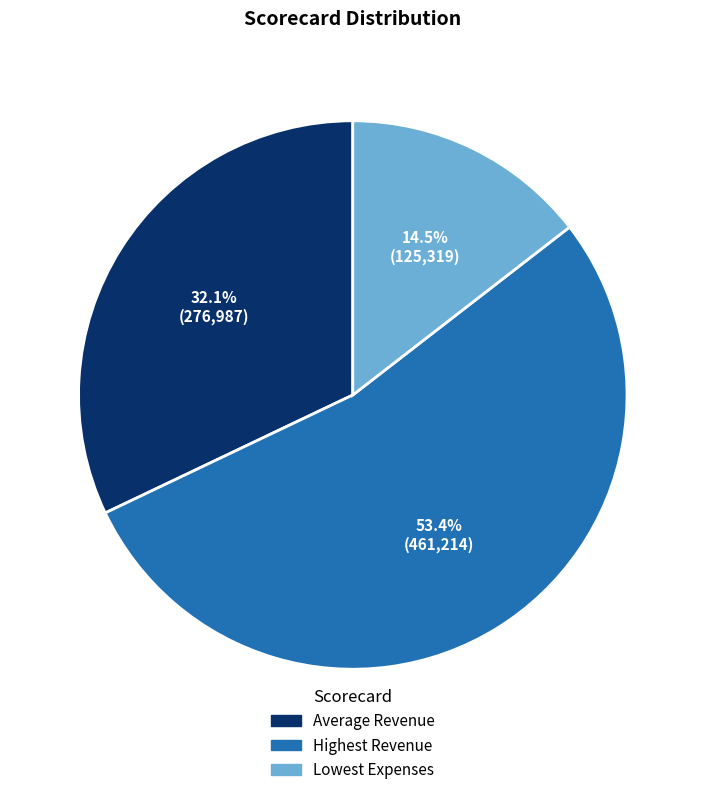

Is Highest Revenue the majority of the pie?

Yes